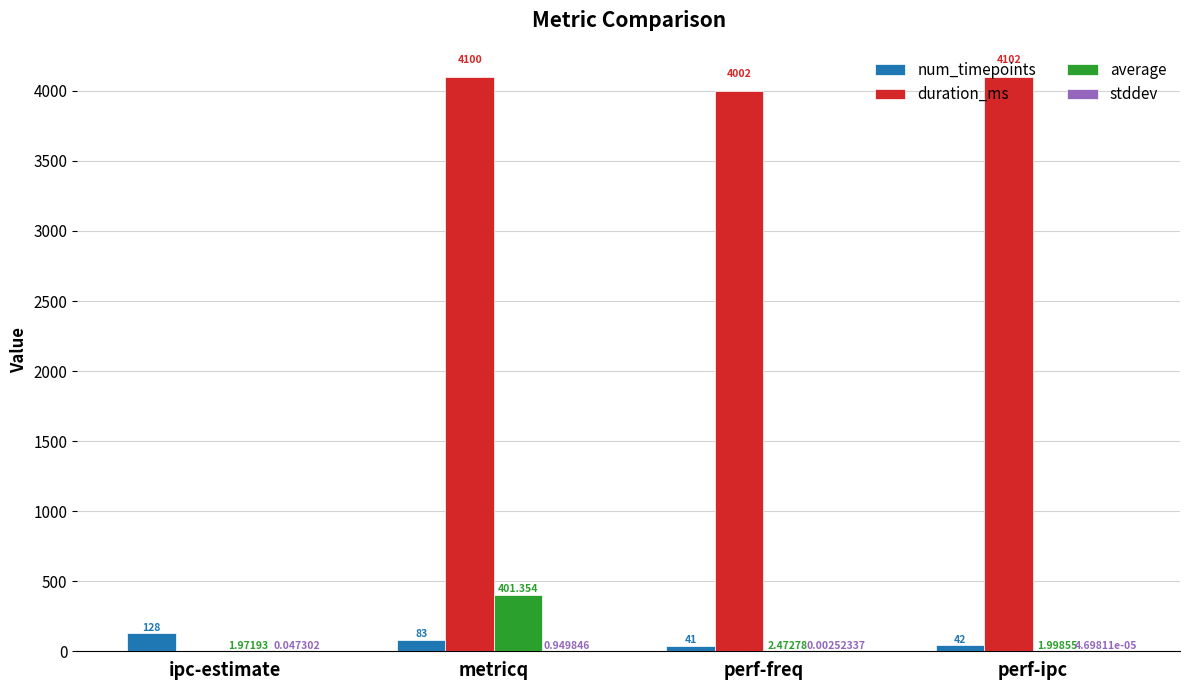

How many groups of bars are there?

4